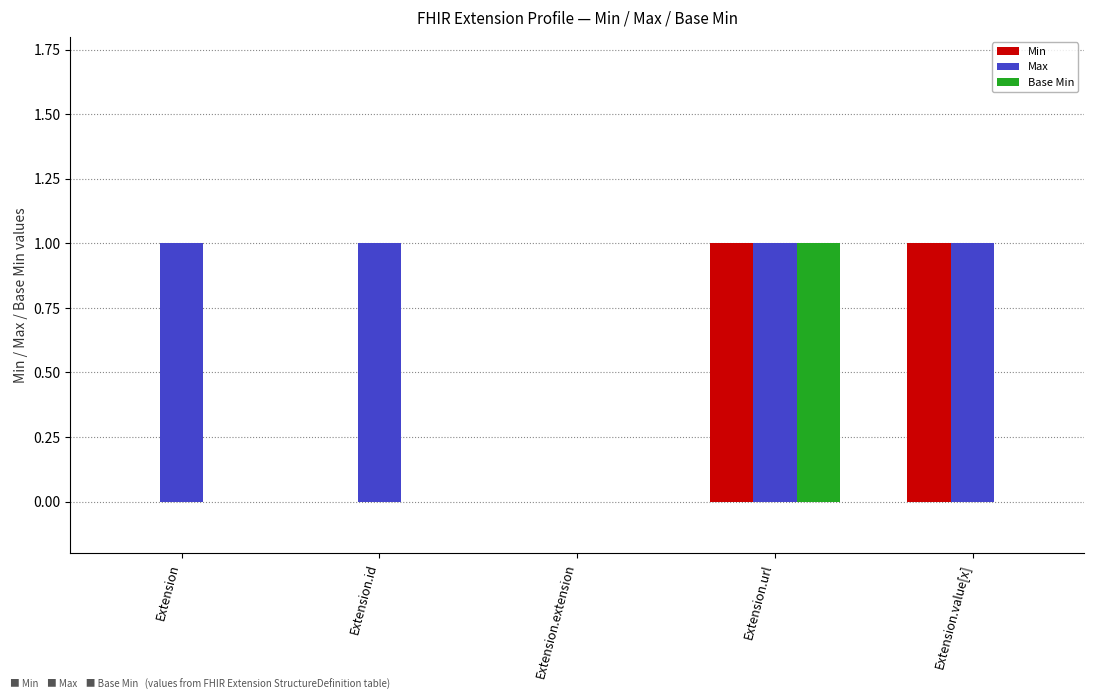

What are all the series names shown in the legend?

Min, Max, Base Min